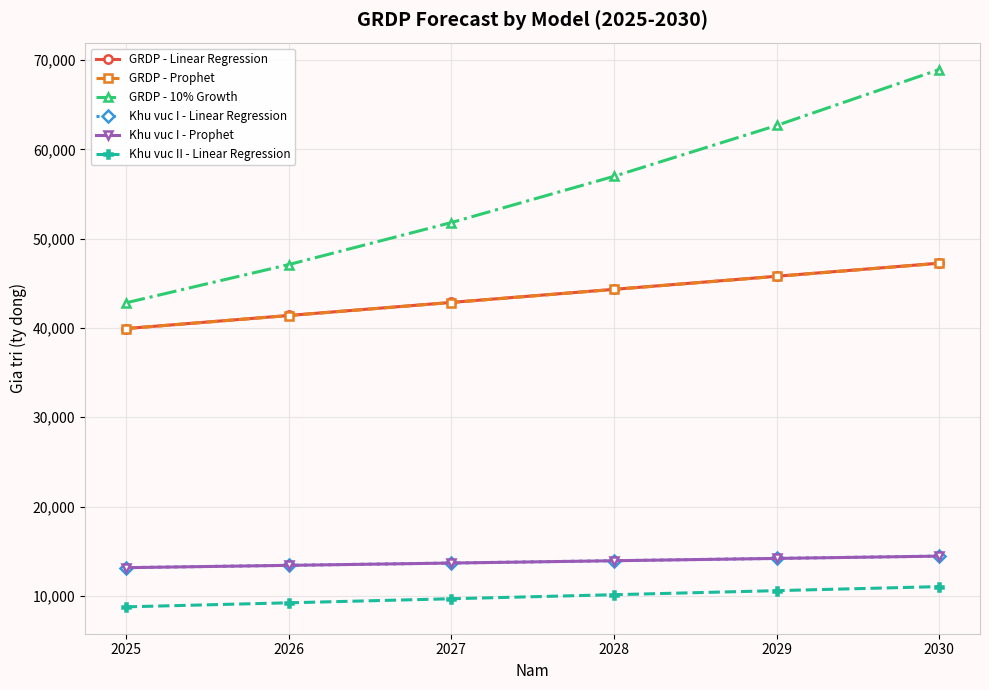

True or false: GRDP - 10% Growth has a value of 69761.7 at 2025.

False